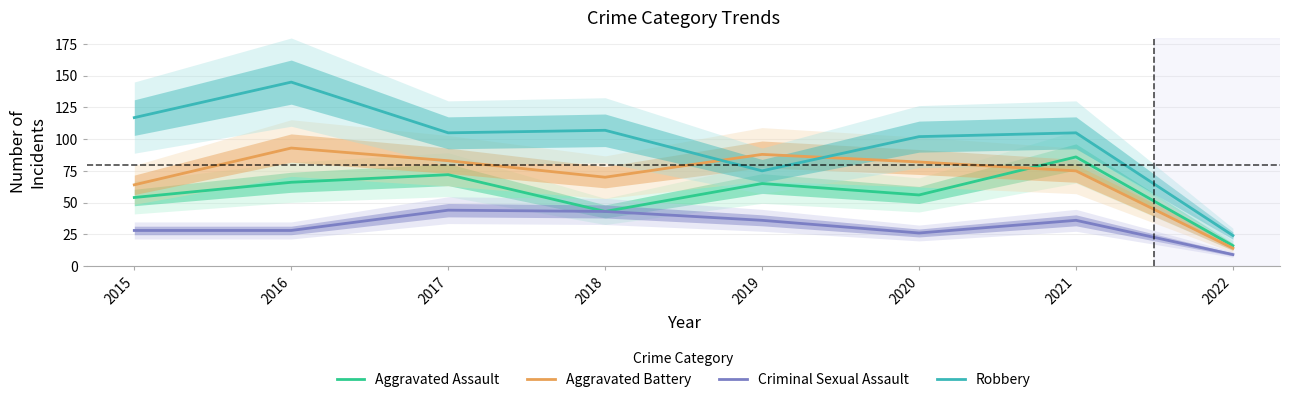

Where is the first local minimum for Robbery?

2017